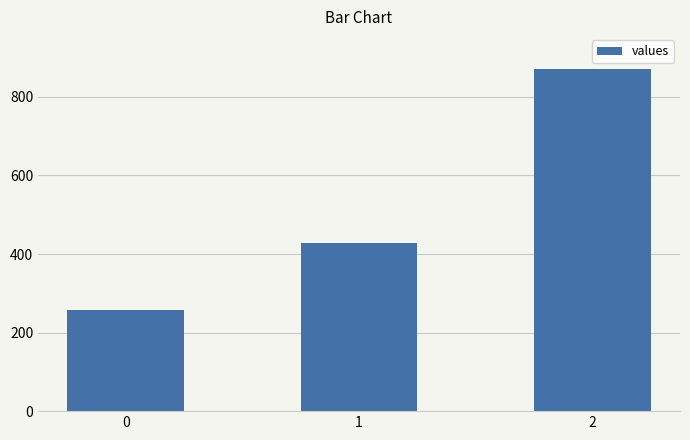

List the labels in order of value, smallest first.

0, 1, 2